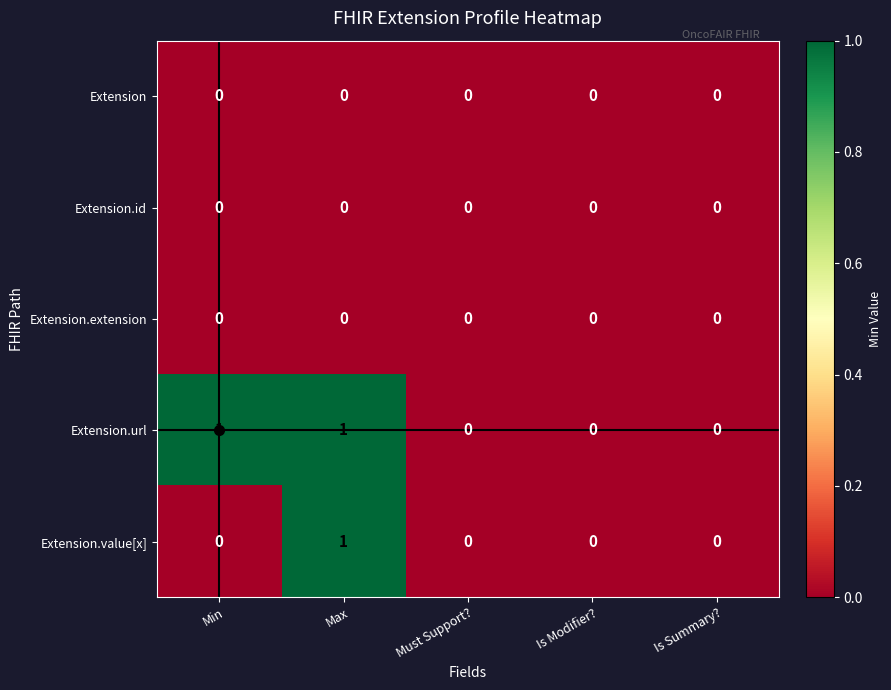

At which category is the sum across all series the highest?

Max